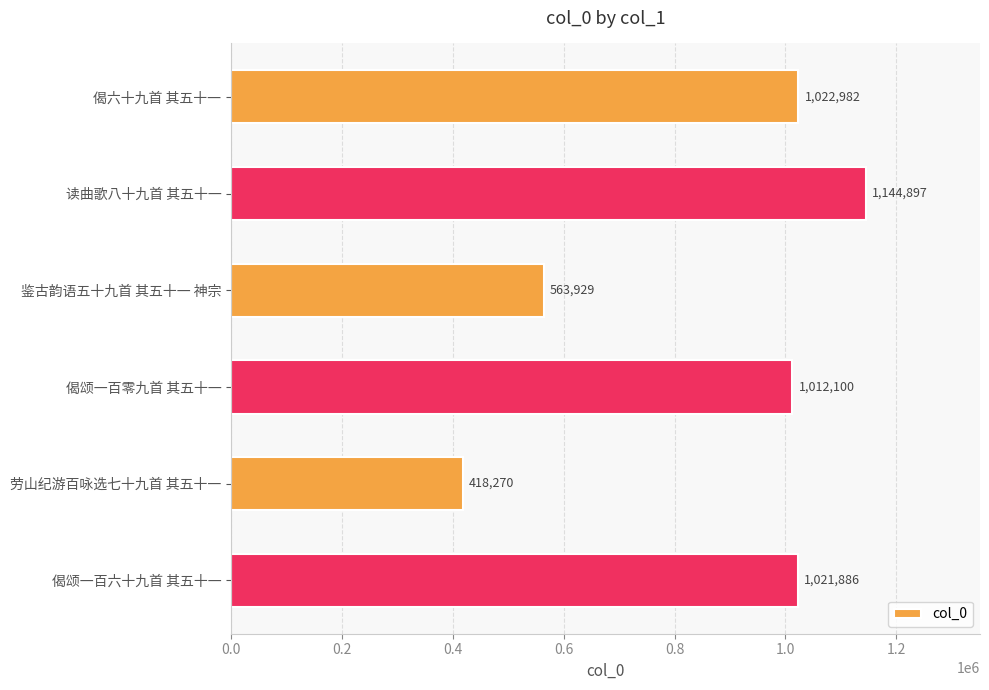

How many distinct data groups are displayed?

1